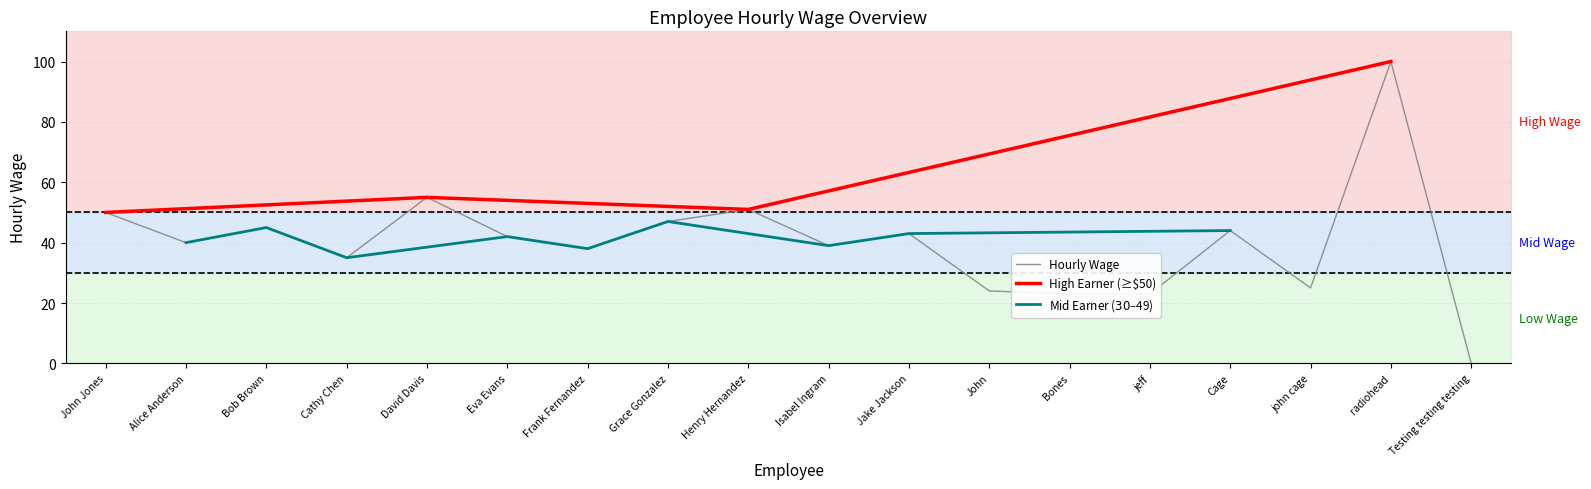

What is the difference between the maximum and minimum values?

100